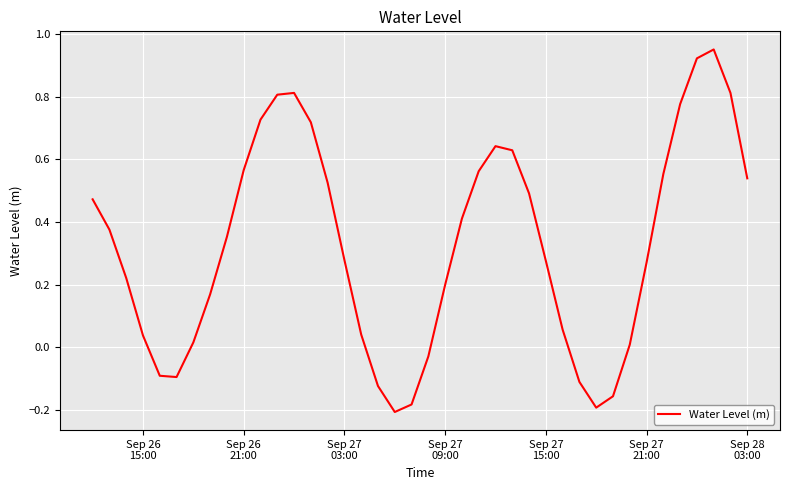

What is the difference between the maximum and minimum values?

1.2